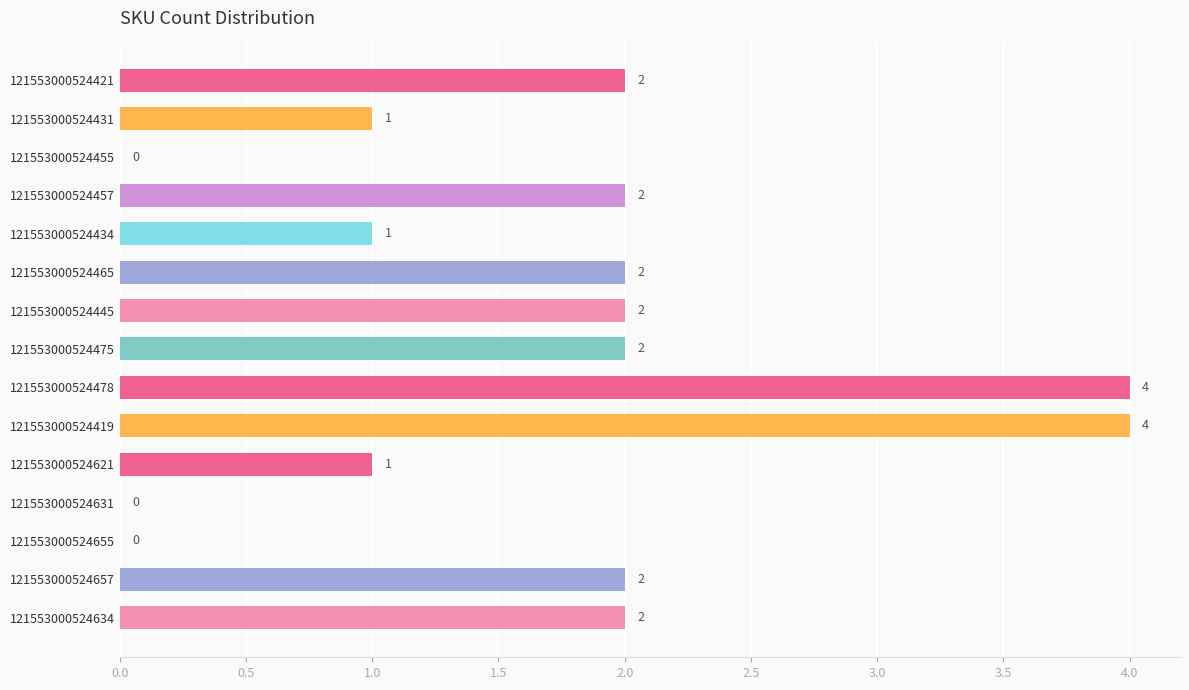

How many values are above zero?

12